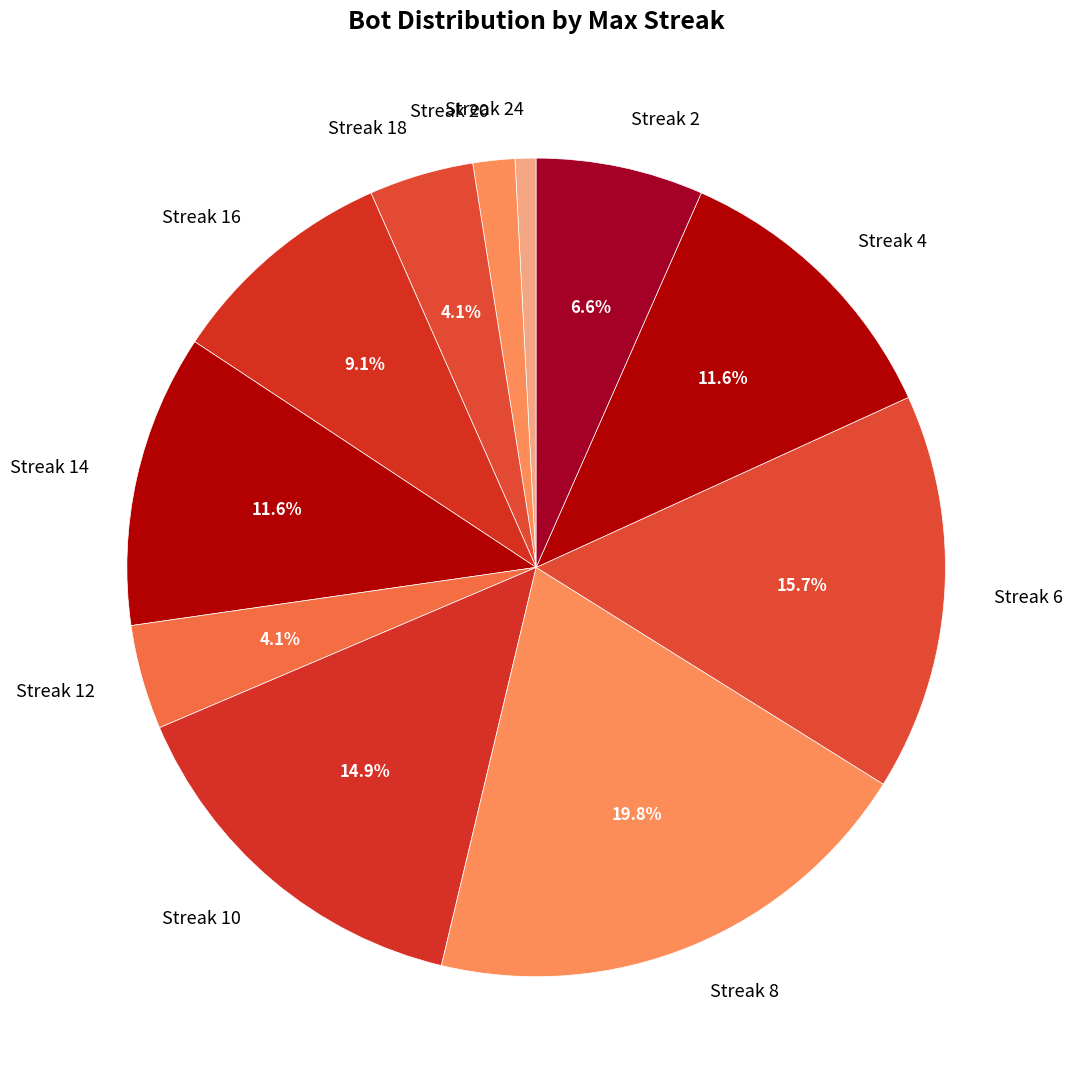

To the nearest percent, what is the difference between the largest and smallest slice percentages?

19%